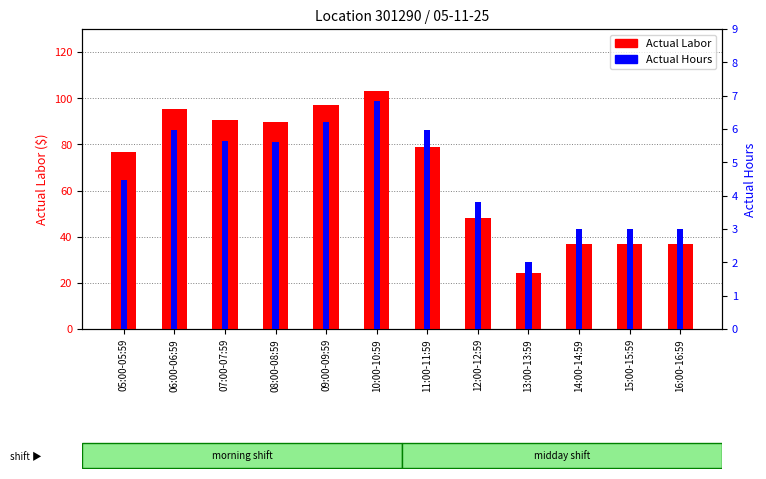

Does the chart contain any negative values?

No